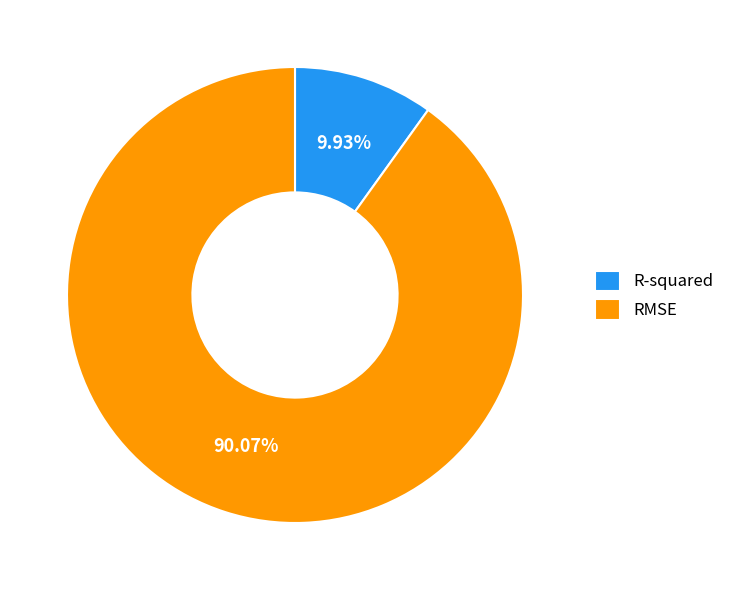

How many slices are in this pie chart?

2